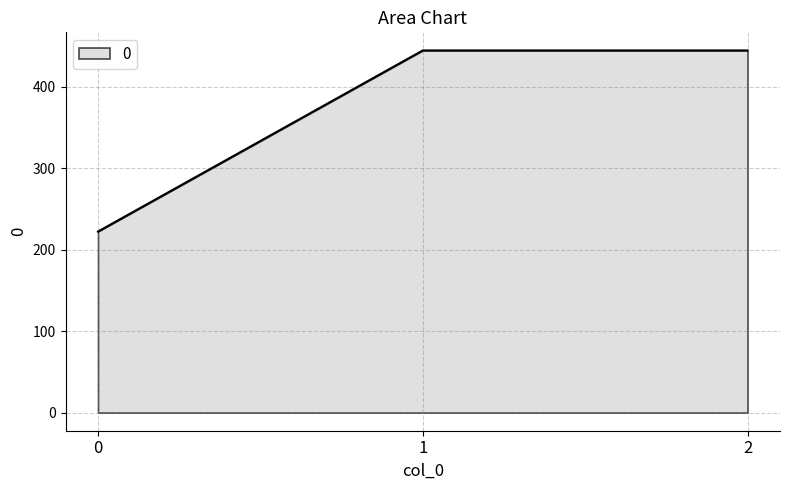

Reading left to right, transcribe all the data shown in this chart.

222.2	444.4	444.4